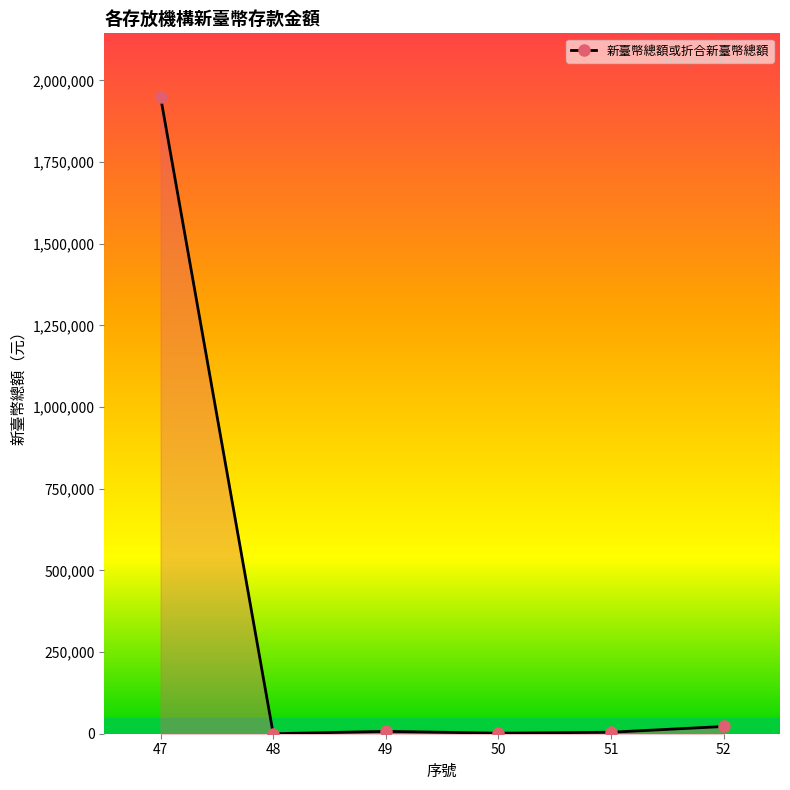

What is the sum of all values?

1984996